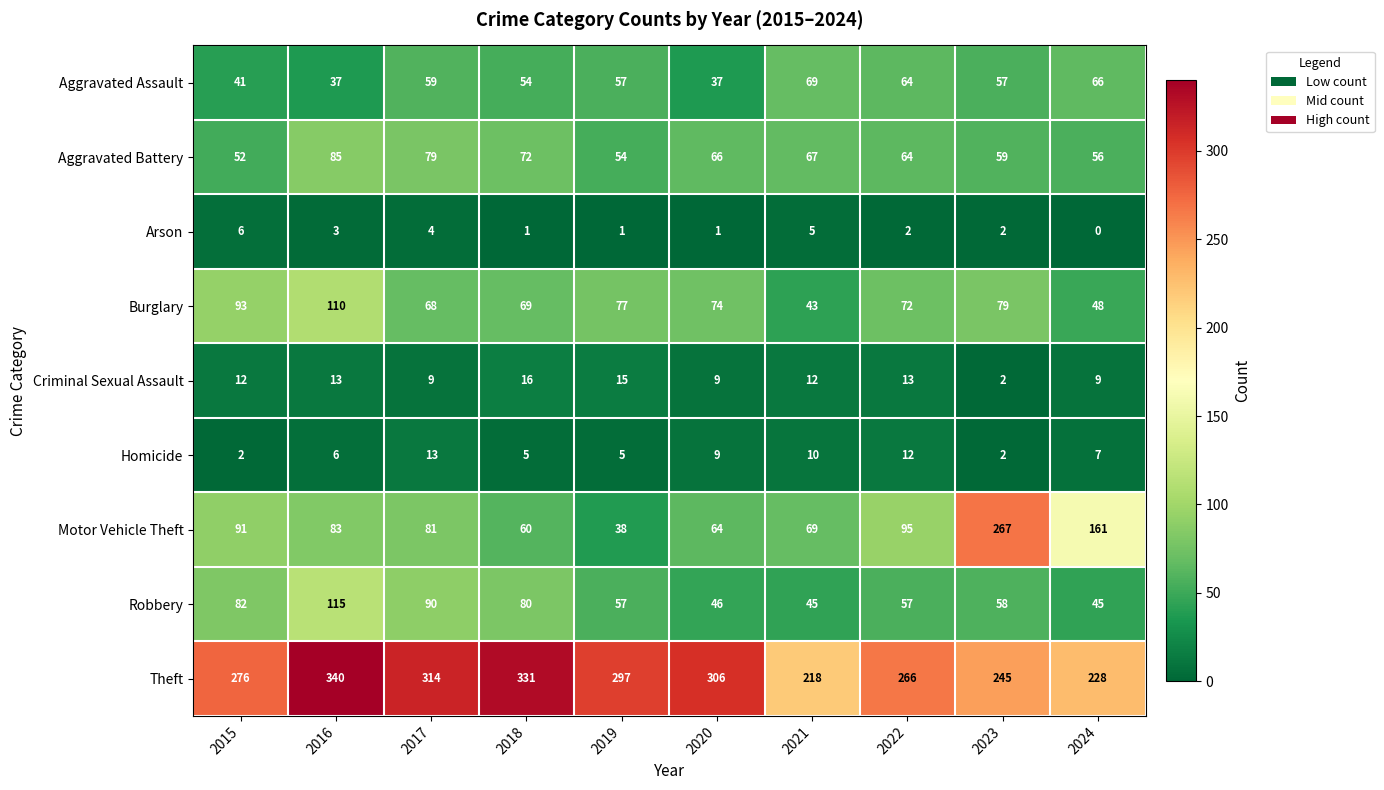

What is the spread (max minus min) of values at 2021?

213